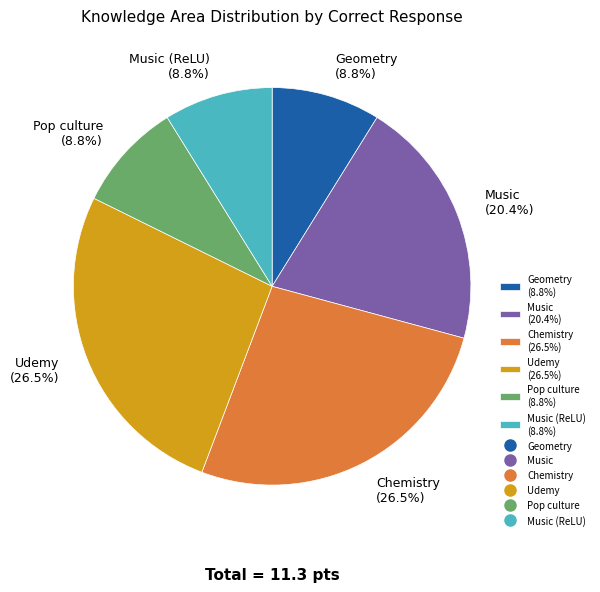

Is there any slice that represents more than half of the pie?

No